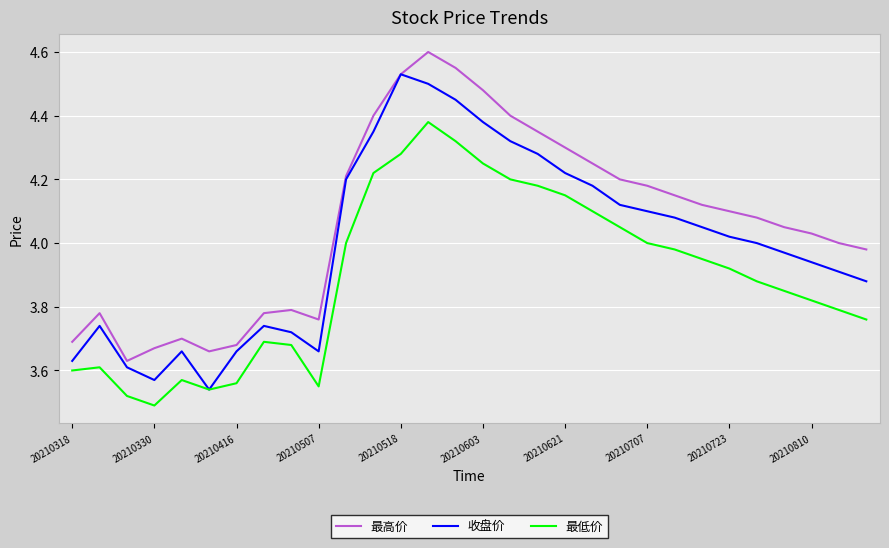

Which series has the largest total across all categories?

最高价